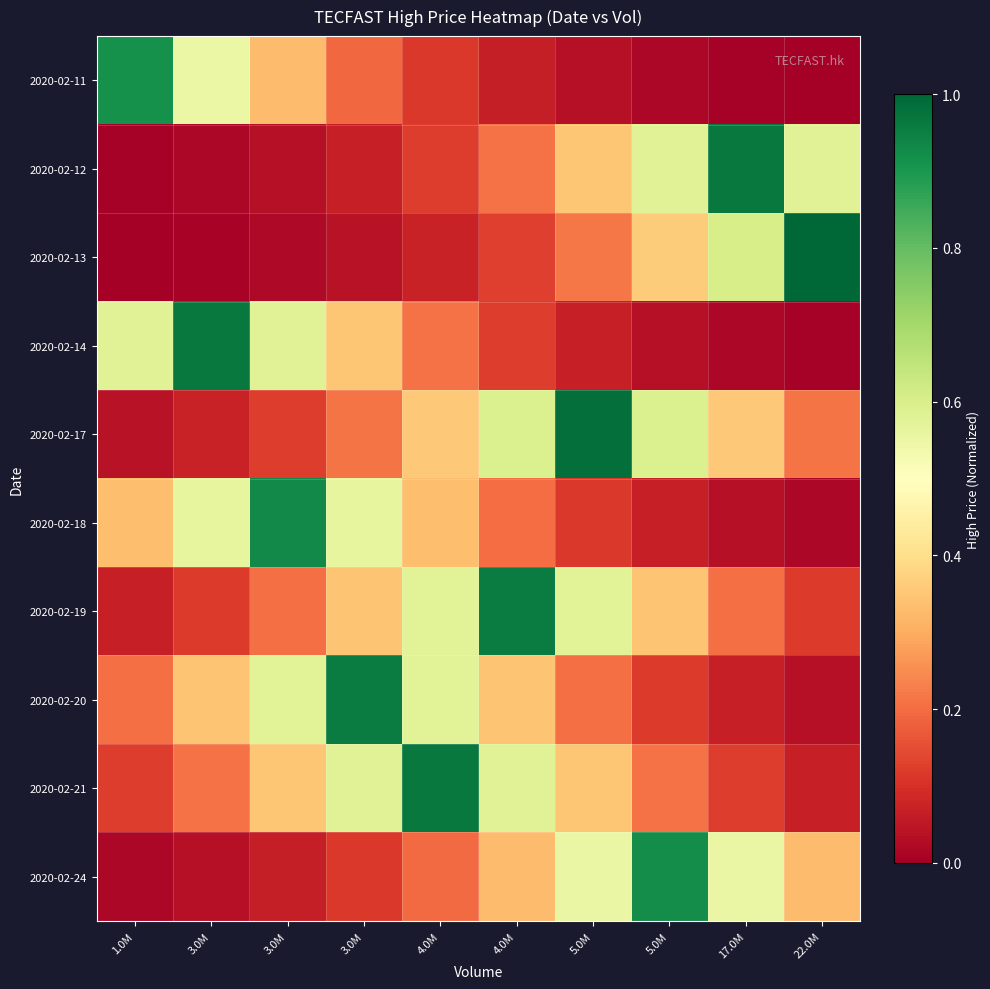

Reading left to right, list all the values displayed in this chart.

2020-02-11: 1.0M=0.9	3.0M=0.5	3.0M=0.3	3.0M=0.2	4.0M=0.1	4.0M=0.1	5.0M=0.0	5.0M=0.0	17.0M=0.0	22.0M=0.0
2020-02-12: 1.0M=0.0	3.0M=0.0	3.0M=0.0	3.0M=0.1	4.0M=0.1	4.0M=0.2	5.0M=0.3	5.0M=0.6	17.0M=1.0	22.0M=0.6
2020-02-13: 1.0M=0.0	3.0M=0.0	3.0M=0.0	3.0M=0.0	4.0M=0.1	4.0M=0.1	5.0M=0.2	5.0M=0.4	17.0M=0.6	22.0M=1.0
2020-02-14: 1.0M=0.6	3.0M=1.0	3.0M=0.6	3.0M=0.3	4.0M=0.2	4.0M=0.1	5.0M=0.1	5.0M=0.0	17.0M=0.0	22.0M=0.0
2020-02-17: 1.0M=0.0	3.0M=0.1	3.0M=0.1	3.0M=0.2	4.0M=0.4	4.0M=0.6	5.0M=1.0	5.0M=0.6	17.0M=0.4	22.0M=0.2
2020-02-18: 1.0M=0.3	3.0M=0.6	3.0M=0.9	3.0M=0.6	4.0M=0.3	4.0M=0.2	5.0M=0.1	5.0M=0.1	17.0M=0.0	22.0M=0.0
2020-02-19: 1.0M=0.1	3.0M=0.1	3.0M=0.2	3.0M=0.3	4.0M=0.6	4.0M=1.0	5.0M=0.6	5.0M=0.3	17.0M=0.2	22.0M=0.1
2020-02-20: 1.0M=0.2	3.0M=0.3	3.0M=0.6	3.0M=1.0	4.0M=0.6	4.0M=0.3	5.0M=0.2	5.0M=0.1	17.0M=0.1	22.0M=0.0
2020-02-21: 1.0M=0.1	3.0M=0.2	3.0M=0.3	3.0M=0.6	4.0M=1.0	4.0M=0.6	5.0M=0.3	5.0M=0.2	17.0M=0.1	22.0M=0.1
2020-02-24: 1.0M=0.0	3.0M=0.0	3.0M=0.1	3.0M=0.1	4.0M=0.2	4.0M=0.3	5.0M=0.6	5.0M=0.9	17.0M=0.6	22.0M=0.3